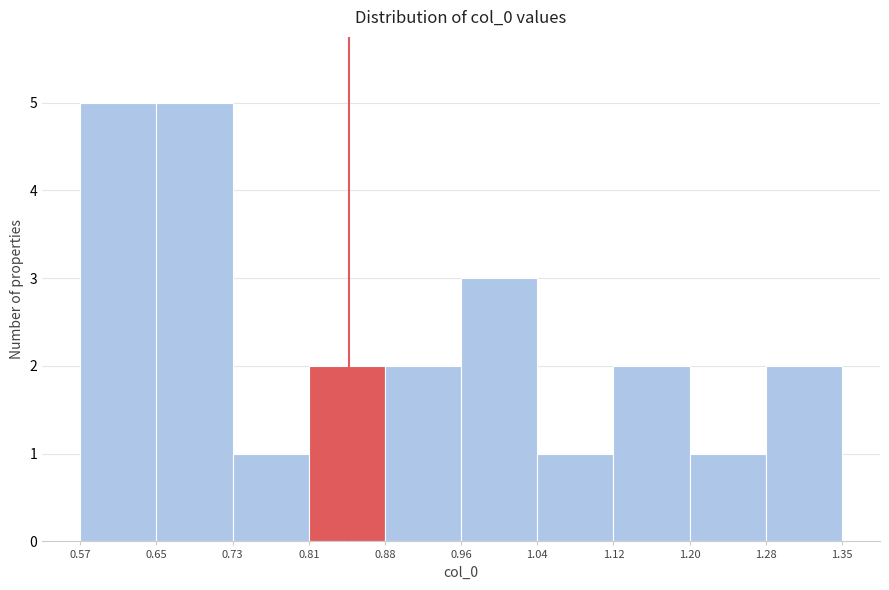

Reading left to right, list every bar in this chart as the range it spans on the x-axis followed by its height. The values are not printed on the chart, so give them approximately, as read against the axis.

0.57 to 0.65: 5
0.65 to 0.73: 5
0.73 to 0.81: 1
0.81 to 0.88: 2
0.88 to 0.96: 2
0.96 to 1.04: 3
1.04 to 1.12: 1
1.12 to 1.20: 2
1.20 to 1.28: 1
1.28 to 1.35: 2